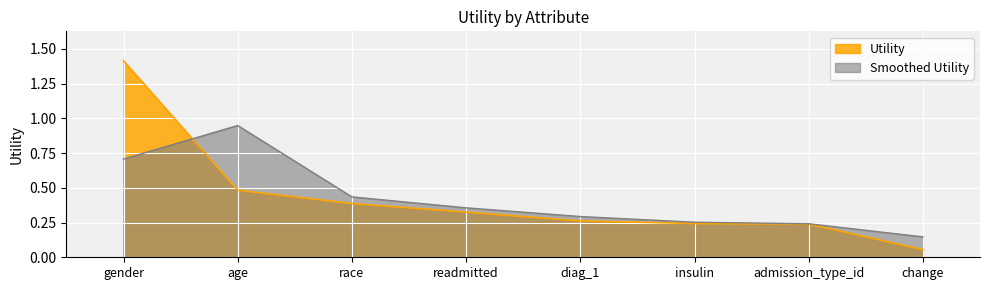

At which category does the chart reach its peak across all series?

gender